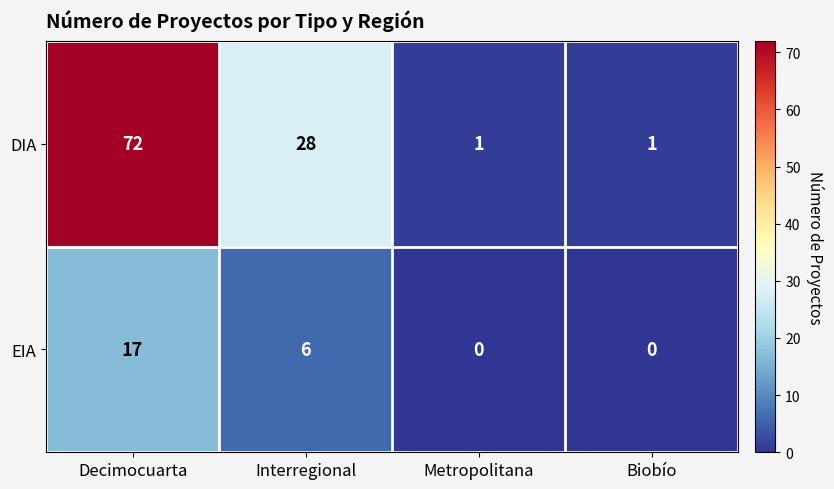

Reading right to left, transcribe all the data shown in this chart.

DIA: Biobío=1	Metropolitana=1	Interregional=28	Decimocuarta=72
EIA: Biobío=0	Metropolitana=0	Interregional=6	Decimocuarta=17